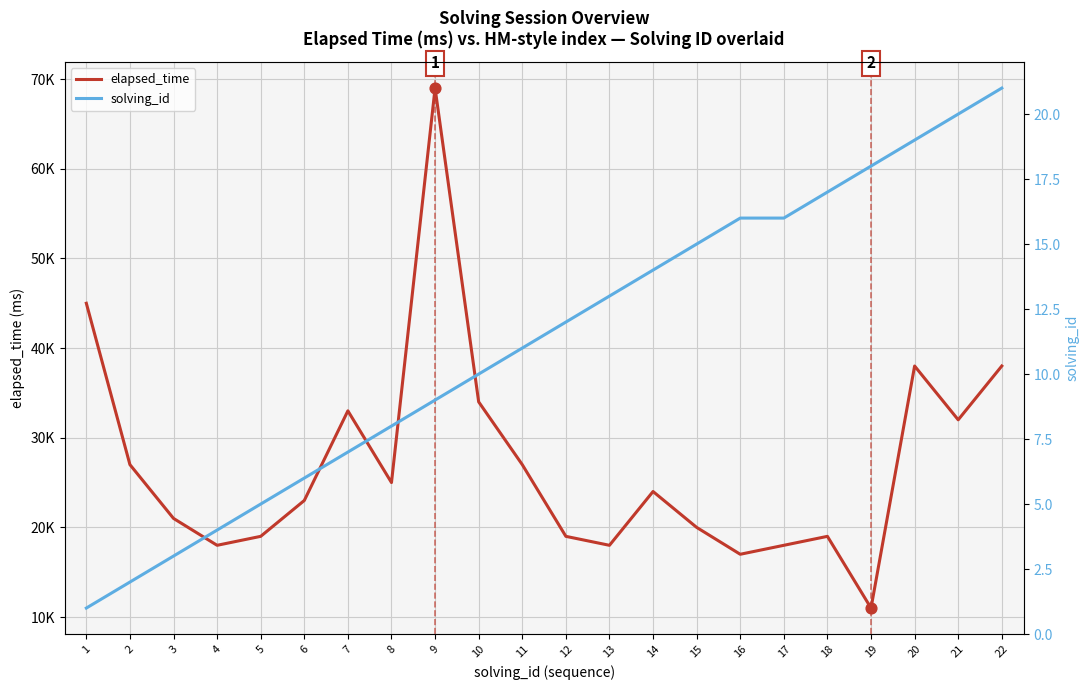

What are all the series names shown in the legend?

elapsed_time, solving_id